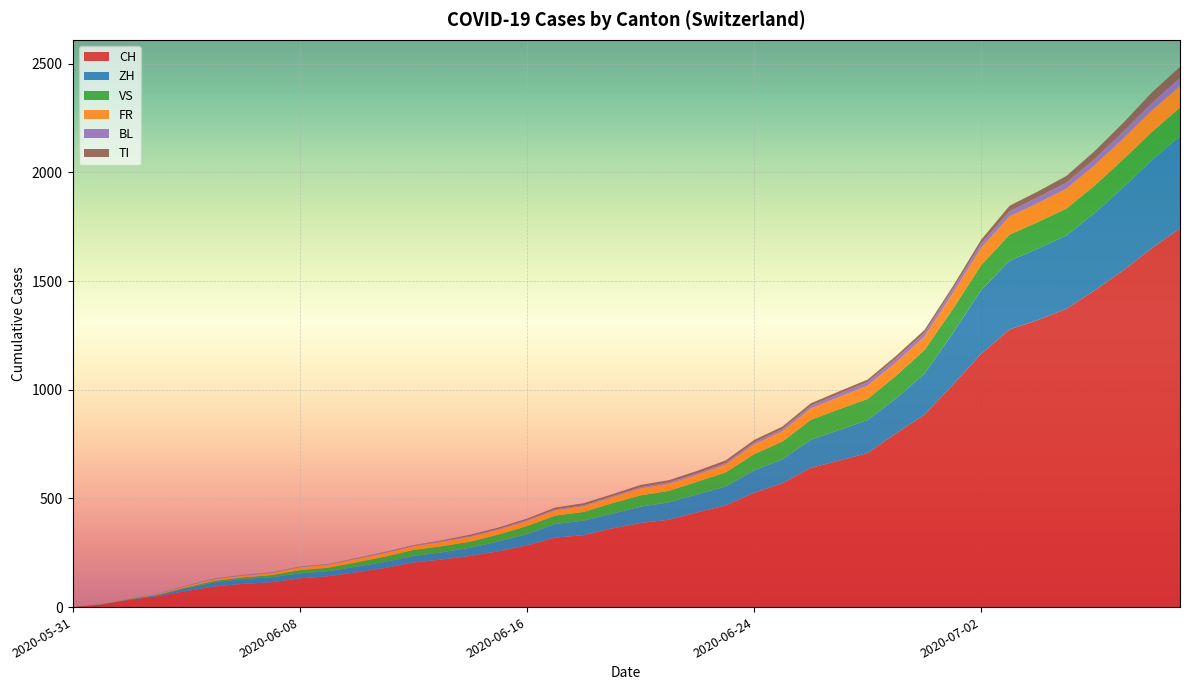

Reading left to right, list all the values displayed in this chart.

CH: 2020-05-31=0	2020-06-01=12	2020-06-02=33	2020-06-03=50	2020-06-04=74	2020-06-05=95	2020-06-06=107	2020-06-07=114	2020-06-08=132	2020-06-09=142	2020-06-10=160	2020-06-11=180	2020-06-12=205	2020-06-13=219	2020-06-14=235	2020-06-15=257	2020-06-16=284	2020-06-17=320	2020-06-18=331	2020-06-19=362	2020-06-20=387	2020-06-21=402	2020-06-22=436	2020-06-23=468	2020-06-24=526	2020-06-25=570	2020-06-26=641	2020-06-27=674	2020-06-28=709	2020-06-29=799	2020-06-30=885	2020-07-01=1023	2020-07-02=1166	2020-07-03=1278	2020-07-04=1321	2020-07-05=1373	2020-07-06=1458	2020-07-07=1549	2020-07-08=1651	2020-07-09=1743
ZH: 2020-05-31=0	2020-06-01=0	2020-06-02=2	2020-06-03=5	2020-06-04=13	2020-06-05=19	2020-06-06=23	2020-06-07=23	2020-06-08=23	2020-06-09=23	2020-06-10=26	2020-06-11=28	2020-06-12=30	2020-06-13=33	2020-06-14=38	2020-06-15=45	2020-06-16=52	2020-06-17=62	2020-06-18=67	2020-06-19=68	2020-06-20=75	2020-06-21=80	2020-06-22=83	2020-06-23=87	2020-06-24=103	2020-06-25=110	2020-06-26=129	2020-06-27=141	2020-06-28=152	2020-06-29=161	2020-06-30=189	2020-07-01=237	2020-07-02=293	2020-07-03=316	2020-07-04=329	2020-07-05=337	2020-07-06=356	2020-07-07=382	2020-07-08=405	2020-07-09=424
VS: 2020-05-31=0	2020-06-01=1	2020-06-02=2	2020-06-03=2	2020-06-04=4	2020-06-05=7	2020-06-06=7	2020-06-07=10	2020-06-08=15	2020-06-09=16	2020-06-10=20	2020-06-11=24	2020-06-12=28	2020-06-13=28	2020-06-14=28	2020-06-15=32	2020-06-16=37	2020-06-17=39	2020-06-18=40	2020-06-19=48	2020-06-20=52	2020-06-21=53	2020-06-22=58	2020-06-23=65	2020-06-24=75	2020-06-25=82	2020-06-26=92	2020-06-27=96	2020-06-28=97	2020-06-29=105	2020-06-30=109	2020-07-01=112	2020-07-02=115	2020-07-03=120	2020-07-04=122	2020-07-05=124	2020-07-06=126	2020-07-07=129	2020-07-08=129	2020-07-09=131
FR: 2020-05-31=0	2020-06-01=0	2020-06-02=2	2020-06-03=3	2020-06-04=5	2020-06-05=7	2020-06-06=7	2020-06-07=9	2020-06-08=13	2020-06-09=13	2020-06-10=15	2020-06-11=16	2020-06-12=16	2020-06-13=20	2020-06-14=22	2020-06-15=22	2020-06-16=23	2020-06-17=24	2020-06-18=26	2020-06-19=27	2020-06-20=32	2020-06-21=32	2020-06-22=32	2020-06-23=36	2020-06-24=44	2020-06-25=47	2020-06-26=52	2020-06-27=56	2020-06-28=61	2020-06-29=61	2020-06-30=61	2020-07-01=72	2020-07-02=79	2020-07-03=84	2020-07-04=87	2020-07-05=92	2020-07-06=94	2020-07-07=96	2020-07-08=99	2020-07-09=100
BL: 2020-05-31=0	2020-06-01=1	2020-06-02=1	2020-06-03=2	2020-06-04=2	2020-06-05=3	2020-06-06=3	2020-06-07=3	2020-06-08=3	2020-06-09=3	2020-06-10=4	2020-06-11=4	2020-06-12=4	2020-06-13=4	2020-06-14=4	2020-06-15=4	2020-06-16=5	2020-06-17=5	2020-06-18=5	2020-06-19=5	2020-06-20=6	2020-06-21=7	2020-06-22=7	2020-06-23=7	2020-06-24=9	2020-06-25=10	2020-06-26=12	2020-06-27=14	2020-06-28=16	2020-06-29=17	2020-06-30=17	2020-07-01=18	2020-07-02=19	2020-07-03=23	2020-07-04=27	2020-07-05=27	2020-07-06=29	2020-07-07=32	2020-07-08=35	2020-07-09=38
TI: 2020-05-31=0	2020-06-01=0	2020-06-02=0	2020-06-03=0	2020-06-04=1	2020-06-05=1	2020-06-06=1	2020-06-07=1	2020-06-08=1	2020-06-09=1	2020-06-10=1	2020-06-11=2	2020-06-12=2	2020-06-13=3	2020-06-14=6	2020-06-15=6	2020-06-16=6	2020-06-17=8	2020-06-18=9	2020-06-19=9	2020-06-20=10	2020-06-21=10	2020-06-22=11	2020-06-23=12	2020-06-24=12	2020-06-25=12	2020-06-26=12	2020-06-27=12	2020-06-28=12	2020-06-29=13	2020-06-30=14	2020-07-01=14	2020-07-02=19	2020-07-03=26	2020-07-04=27	2020-07-05=31	2020-07-06=36	2020-07-07=40	2020-07-08=48	2020-07-09=50